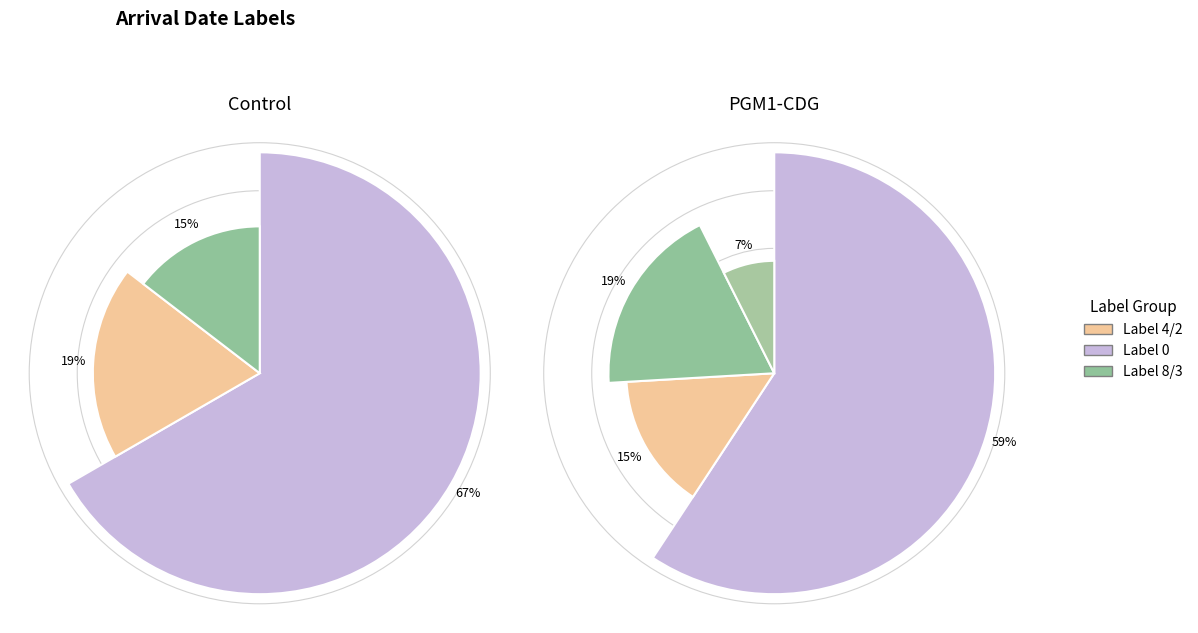

Rank the categories by value from lowest to highest.

6, 1, 5, 7, 3, 4, 2, 8, 0